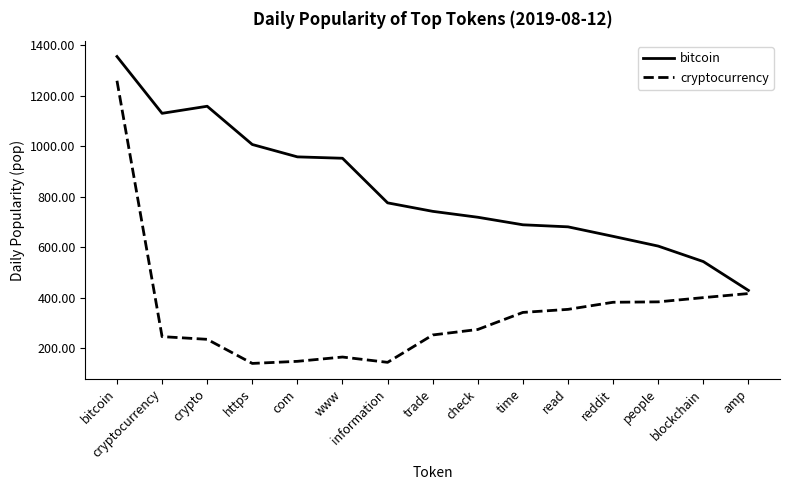

What is the approximate value of cryptocurrency at reddit?

382.0